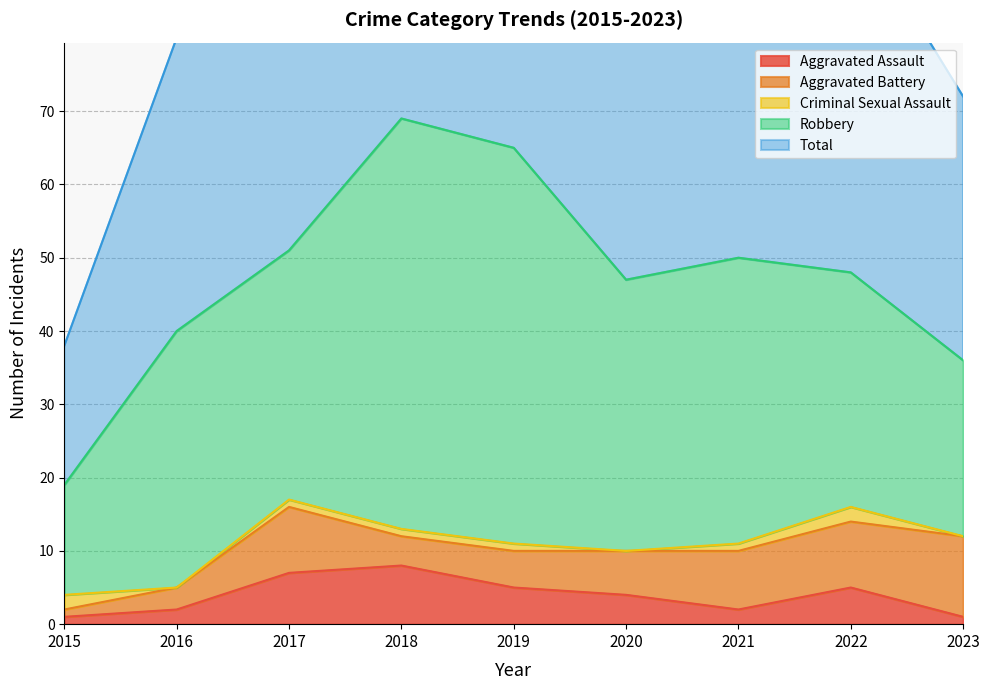

Read the Aggravated Battery value at 2023, to the nearest 5.

10